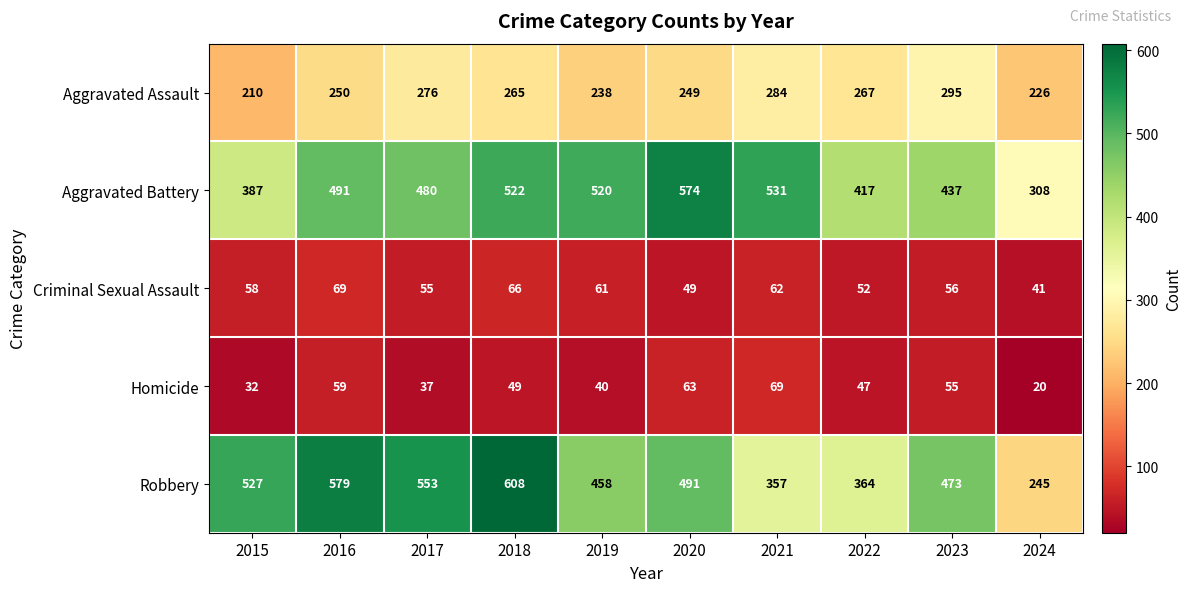

At 2017, list the series in order from largest to smallest.

Robbery, Aggravated Battery, Aggravated Assault, Criminal Sexual Assault, Homicide